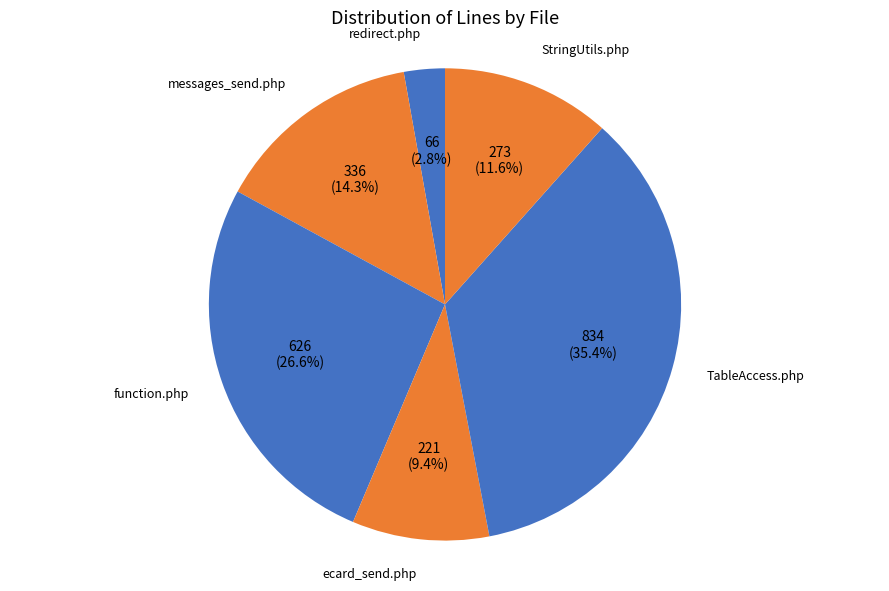

Rank the categories by value from lowest to highest.

redirect.php, ecard_send.php, StringUtils.php, messages_send.php, function.php, TableAccess.php